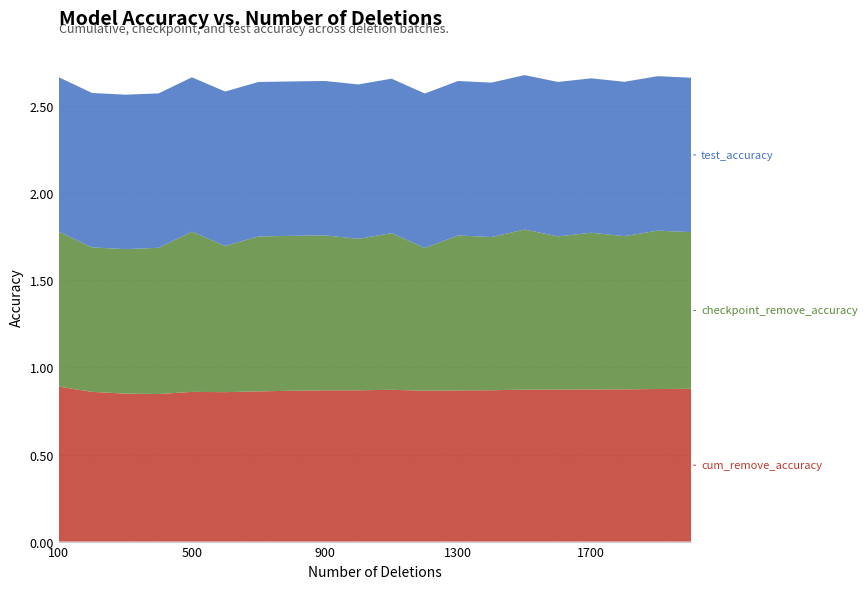

Reading right to left, transcribe all the data shown in this chart.

cum_remove_accuracy: 0.9	0.9	0.9	0.9	0.9	0.9	0.9	0.9	0.9	0.9	0.9	0.9	0.9	0.9	0.9	0.9	0.8	0.8	0.9	0.9
checkpoint_remove_accuracy: 0.9	0.9	0.9	0.9	0.9	0.9	0.9	0.9	0.8	0.9	0.9	0.9	0.9	0.9	0.8	0.9	0.8	0.8	0.8	0.9
test_accuracy: 0.9	0.9	0.9	0.9	0.9	0.9	0.9	0.9	0.9	0.9	0.9	0.9	0.9	0.9	0.9	0.9	0.9	0.9	0.9	0.9